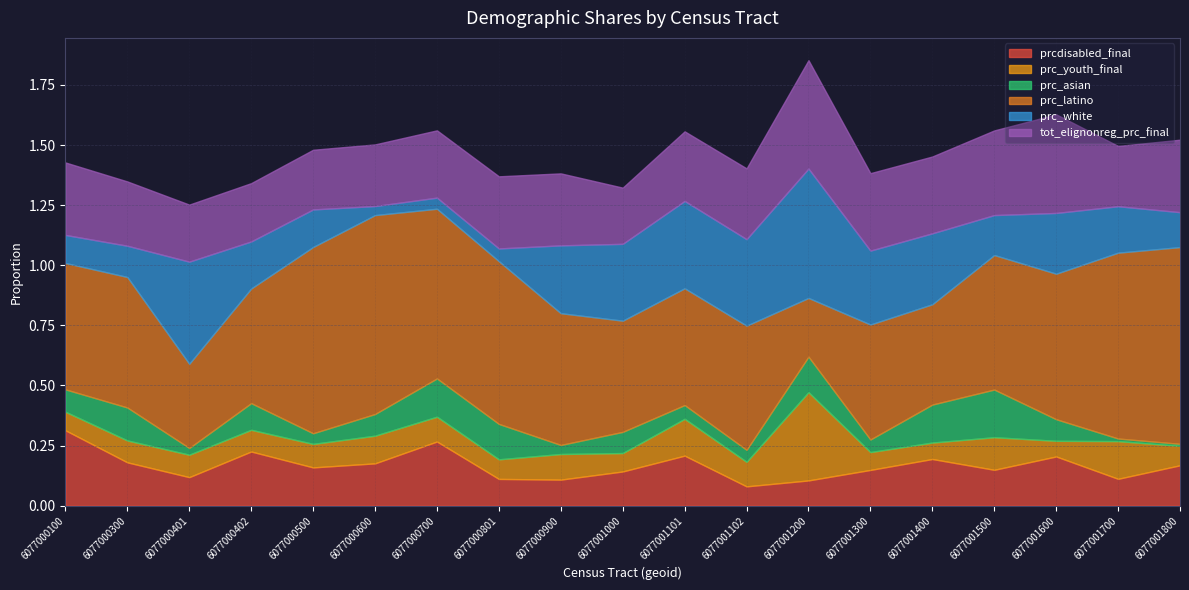

At which label is tot_elignonreg_prc_final closest to 0?

6077001000